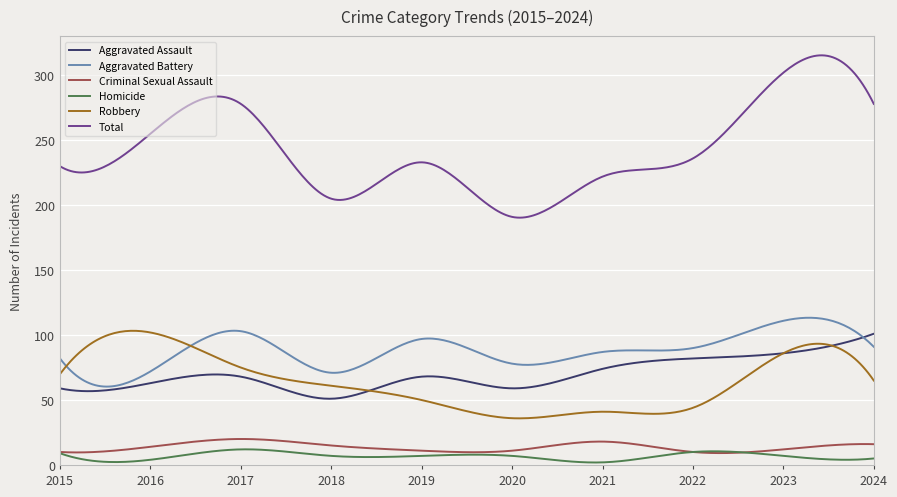

In Aggravated Assault, how many points are higher than both neighbors (excluding endpoints)?

2